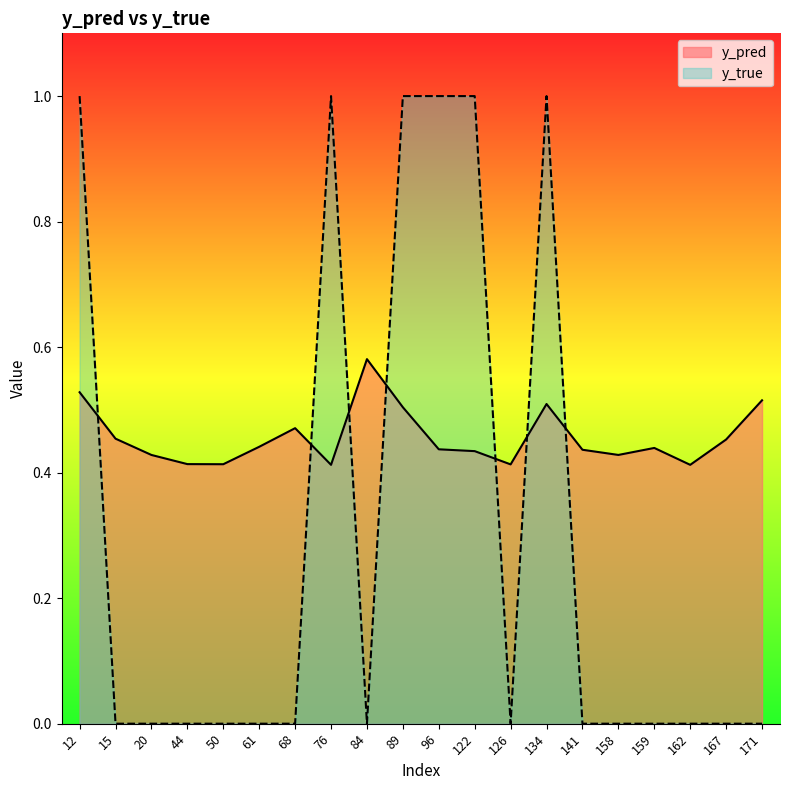

List the labels in order of y_true value, largest first.

12, 76, 89, 96, 122, 134, 15, 20, 44, 50, 61, 68, 84, 126, 141, 158, 159, 162, 167, 171